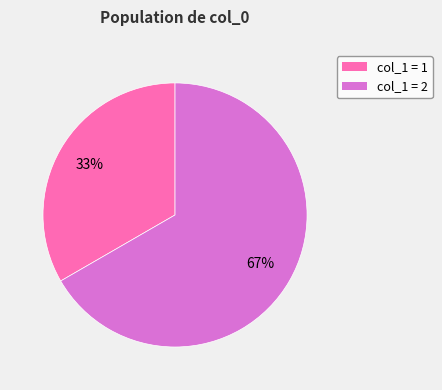

Rank the categories by value from highest to lowest.

col_1 = 2, col_1 = 1